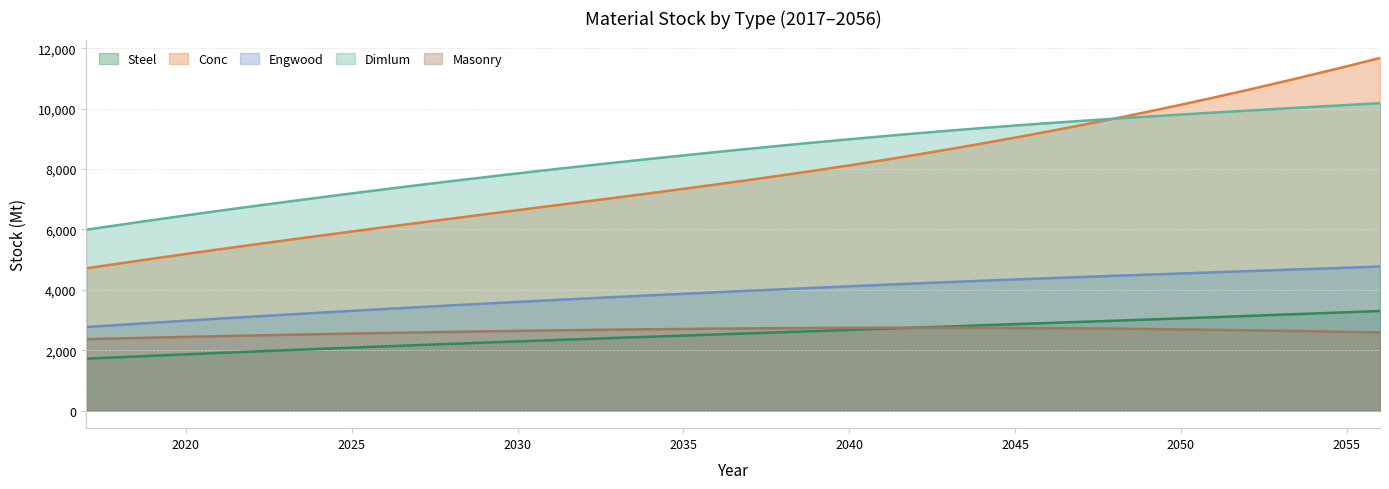

Rank the series by their maximum value, from highest to lowest.

Conc, Dimlum, Engwood, Steel, Masonry